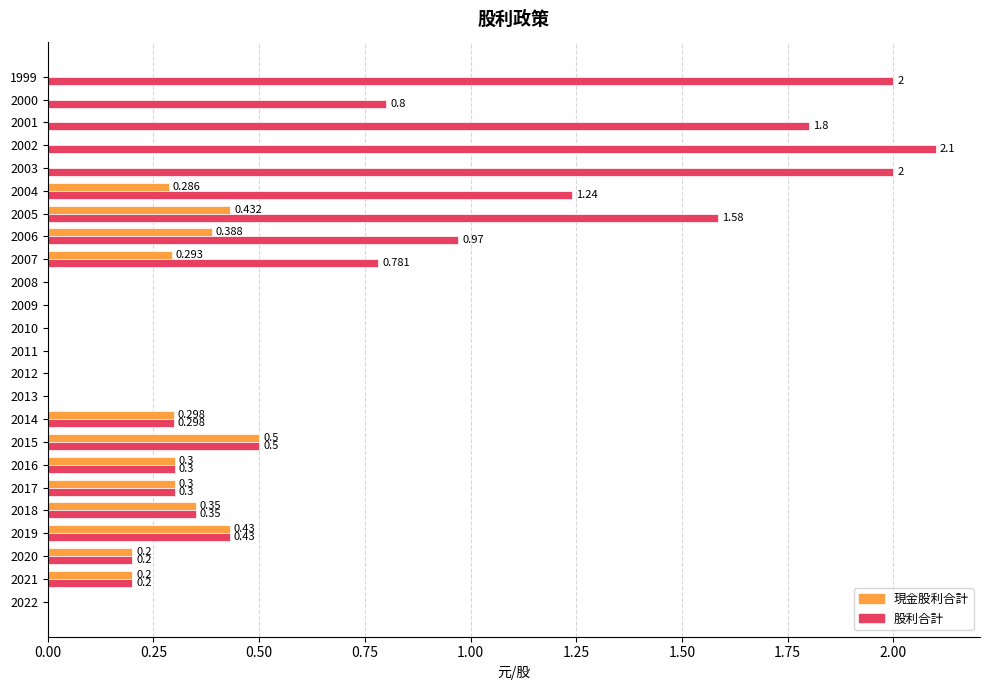

Is the value of 現金股利合計 at 2009 greater than the value of 股利合計 at 2003?

No